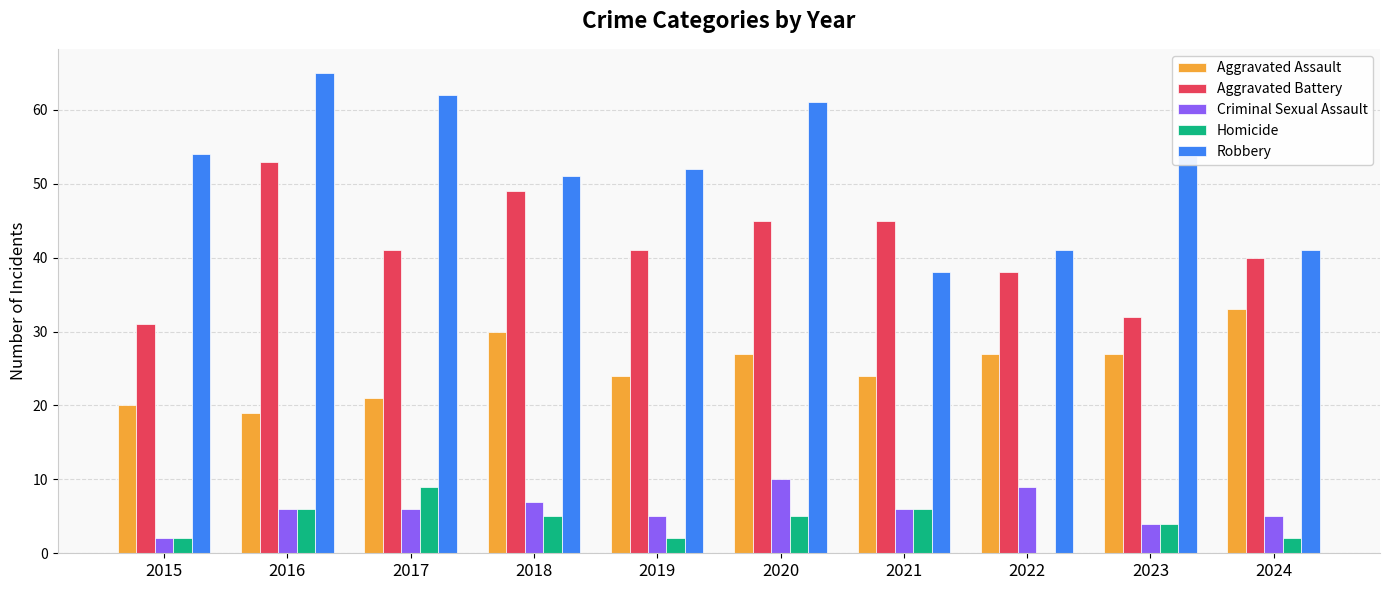

Is it true that Robbery equals 52 at 2019?

True